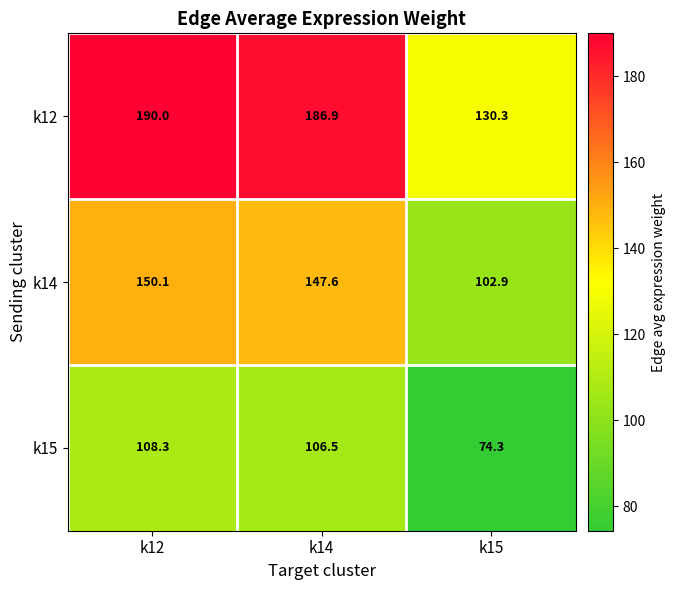

Rank the series at k12 from highest to lowest value.

k12, k14, k15